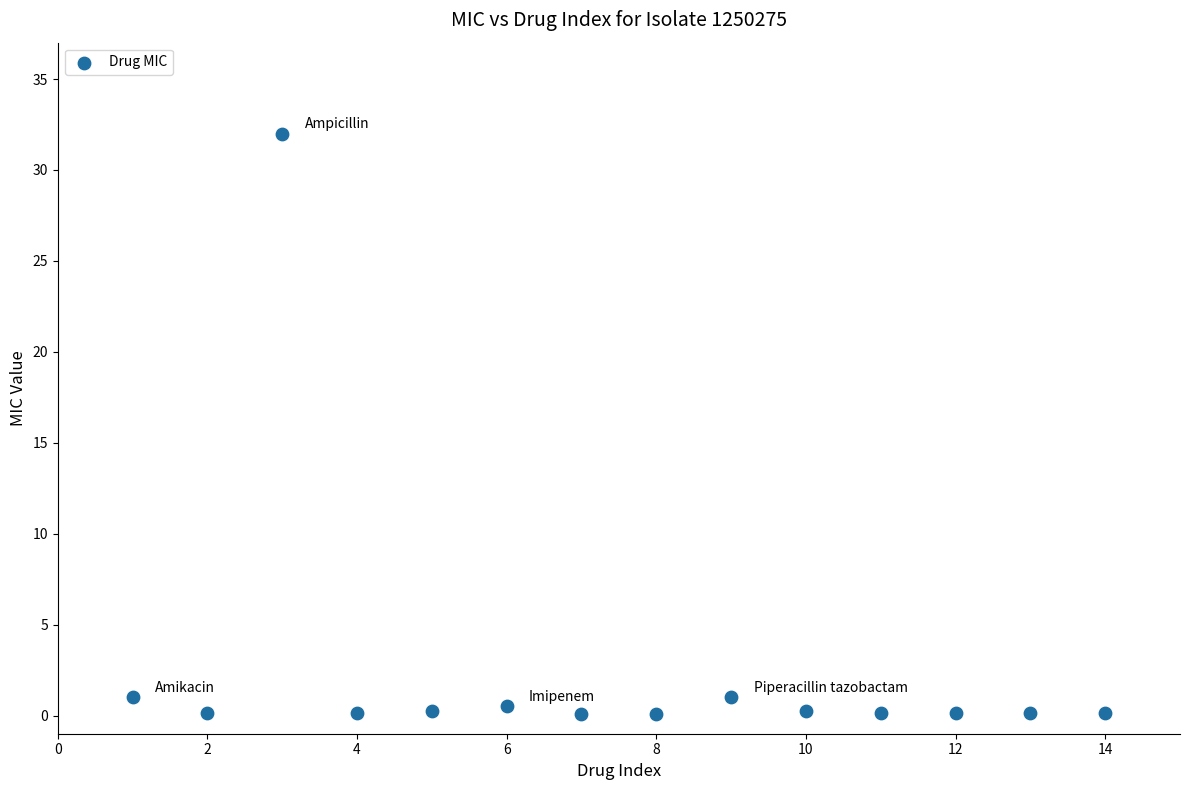

What is the range of Y values (max minus min)?

31.9